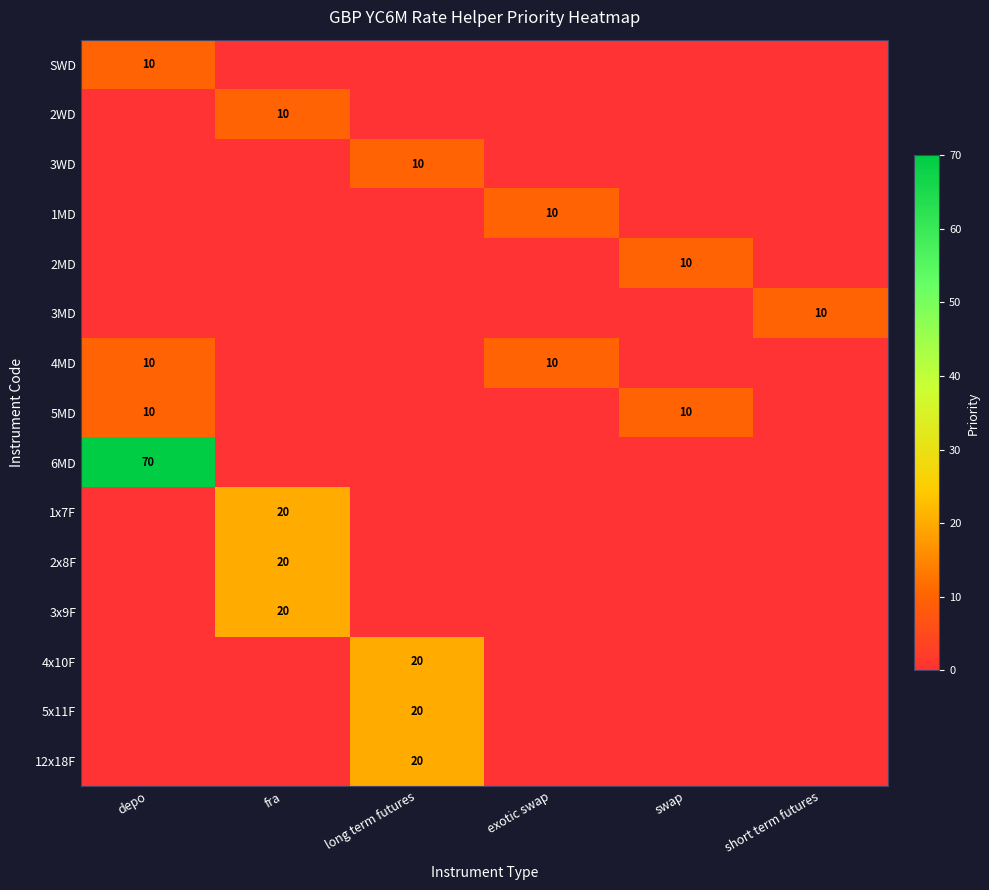

The value of 1x7F at fra is 9. True or false?

False